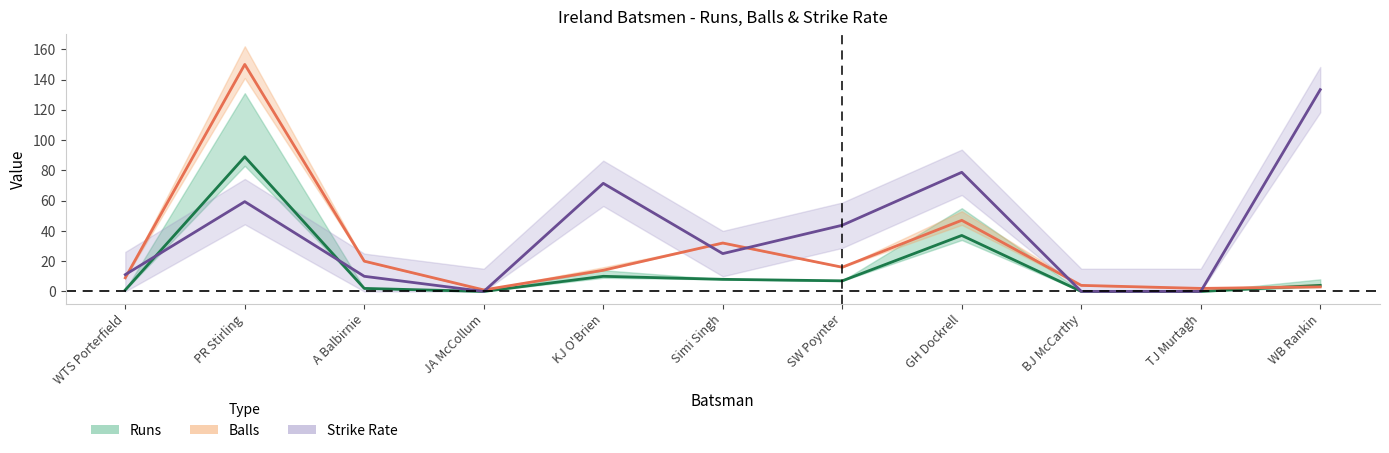

What is the sum of the s/r values at Simi Singh and GH Dockrell?

103.7